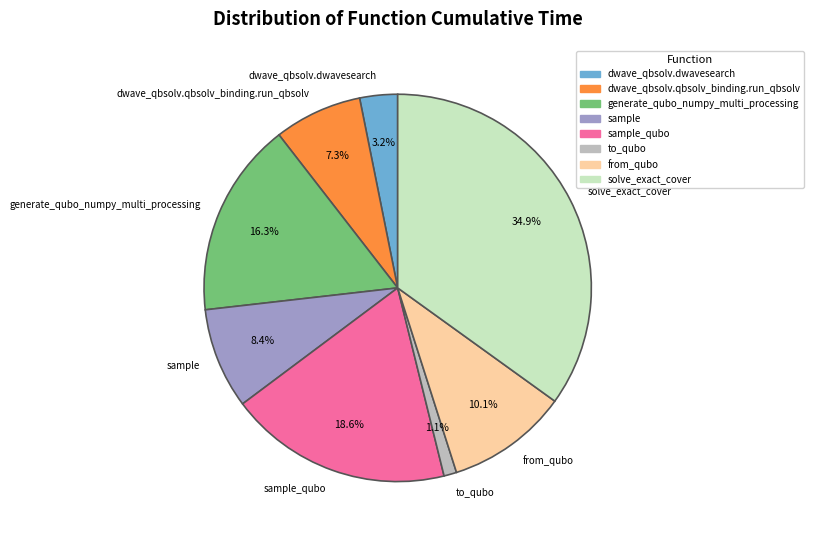

What portion of the pie excludes solve_exact_cover?

65.1%